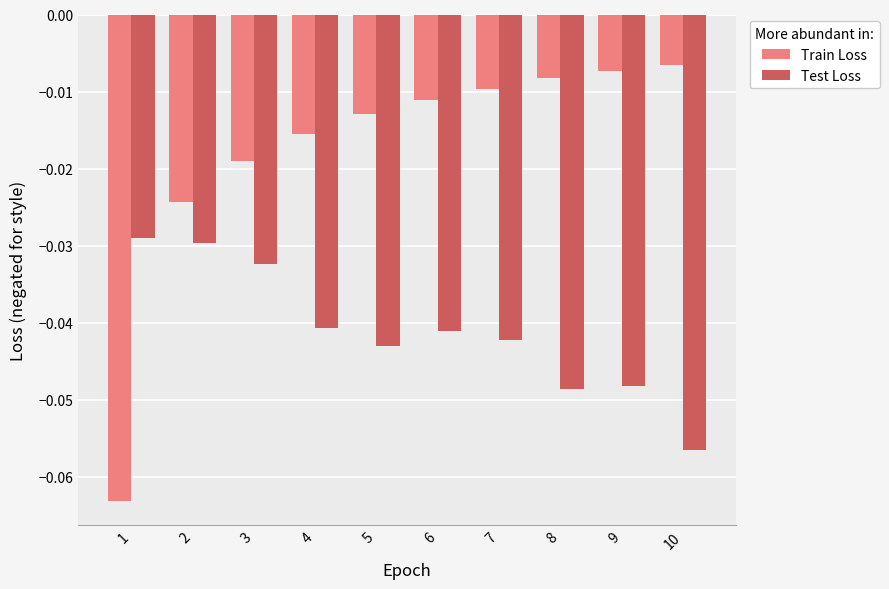

At which label does Test Loss reach its minimum?

10